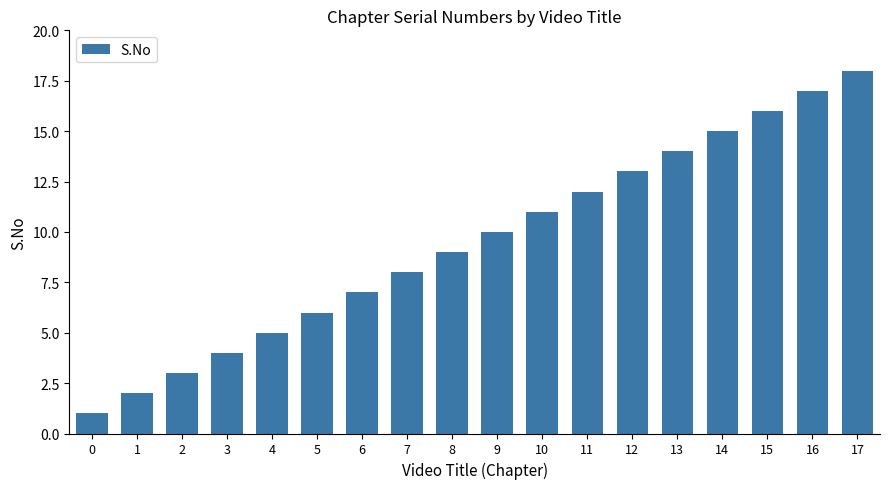

What is the sum of all values?

171